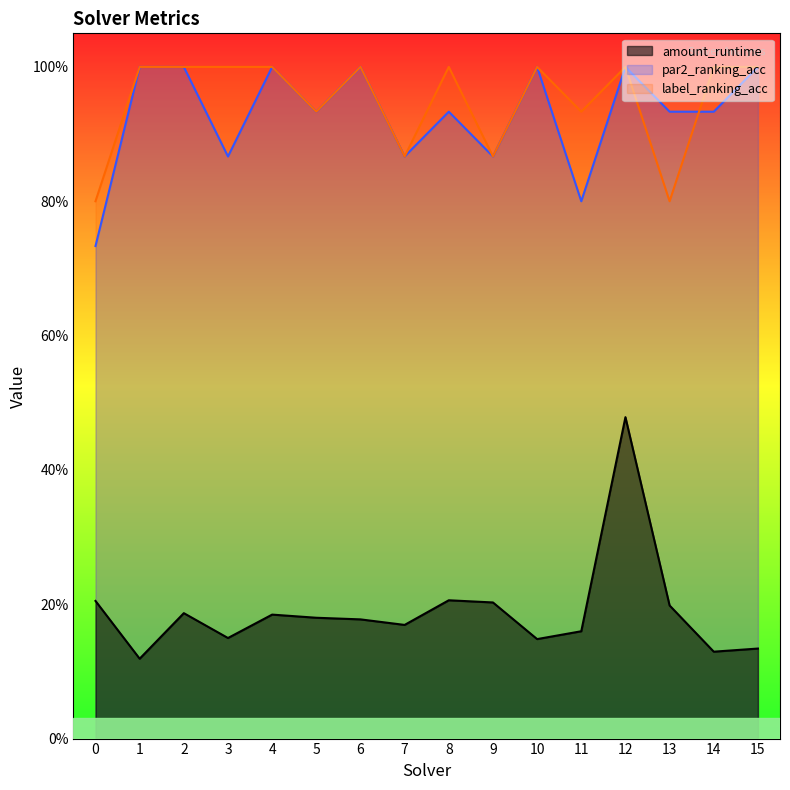

Reading left to right, extract all data points from this chart.

amount_runtime: 0.2	0.1	0.2	0.1	0.2	0.2	0.2	0.2	0.2	0.2	0.1	0.2	0.5	0.2	0.1	0.1
par2_ranking_acc: 0.7	1.0	1.0	0.9	1.0	0.9	1.0	0.9	0.9	0.9	1.0	0.8	1.0	0.9	0.9	1.0
label_ranking_acc: 0.8	1.0	1.0	1.0	1.0	0.9	1.0	0.9	1.0	0.9	1.0	0.9	1.0	0.8	1.0	1.0